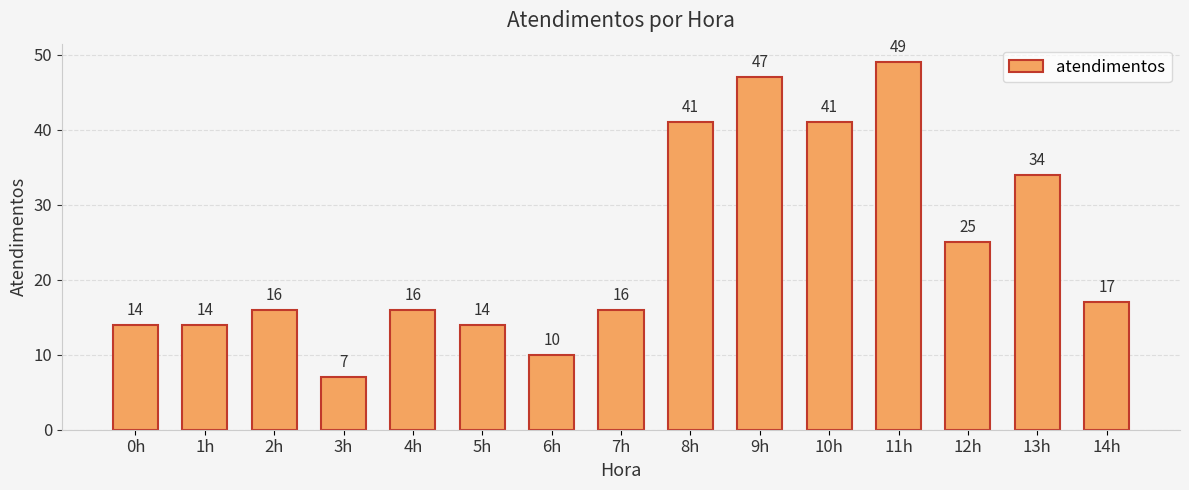

The value at 5h is 14. True or false?

True